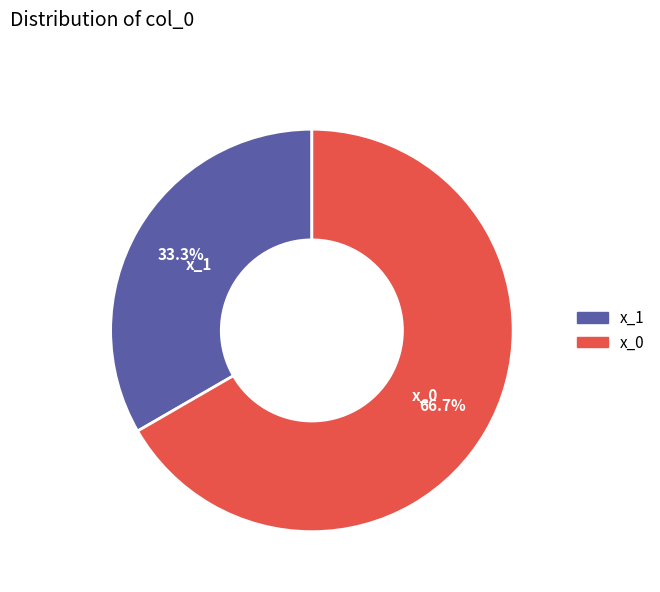

Which slice represents more than half of the pie?

x_0